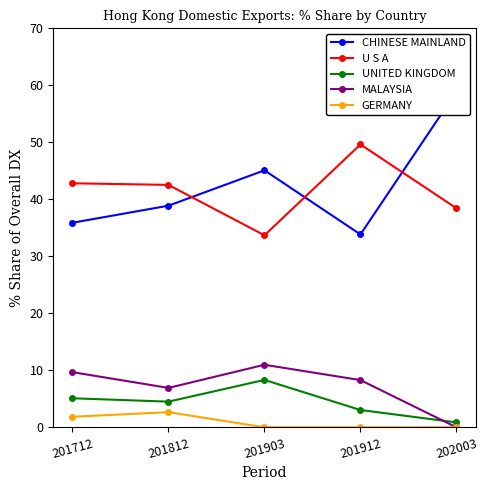

Reading left to right, what are all the values shown in this chart?

CHINESE MAINLAND: 201712=35.9	201812=38.9	201903=45.1	201912=33.8	202003=58.9
U S A: 201712=42.8	201812=42.5	201903=33.7	201912=49.6	202003=38.4
UNITED KINGDOM: 201712=5.1	201812=4.5	201903=8.3	201912=3.0	202003=0.9
MALAYSIA: 201712=9.7	201812=6.9	201903=11.0	201912=8.3	202003=0.0
GERMANY: 201712=1.9	201812=2.7	201903=0.0	201912=0.0	202003=0.0